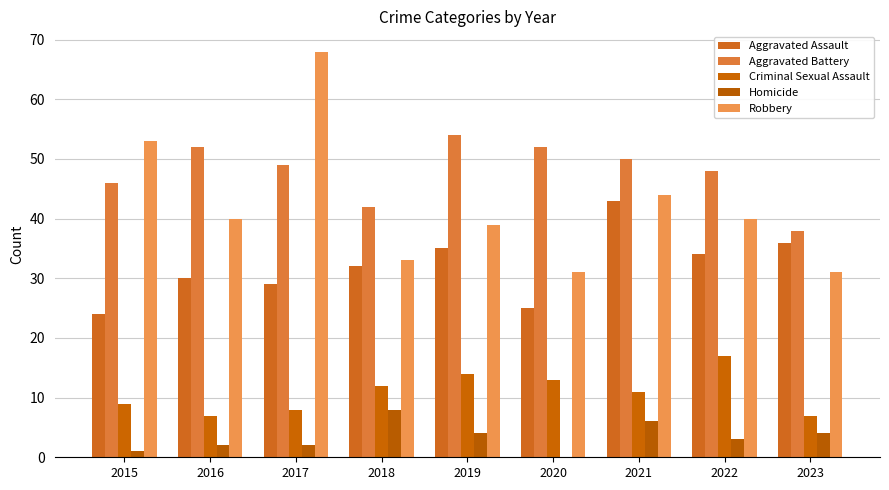

What is the total value across all series at 2023?

116